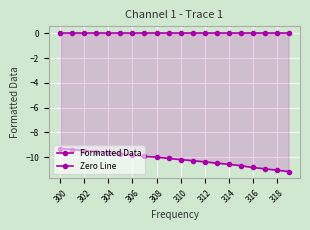

The Zero Line series shows 0.0 at 300. True or false?

True